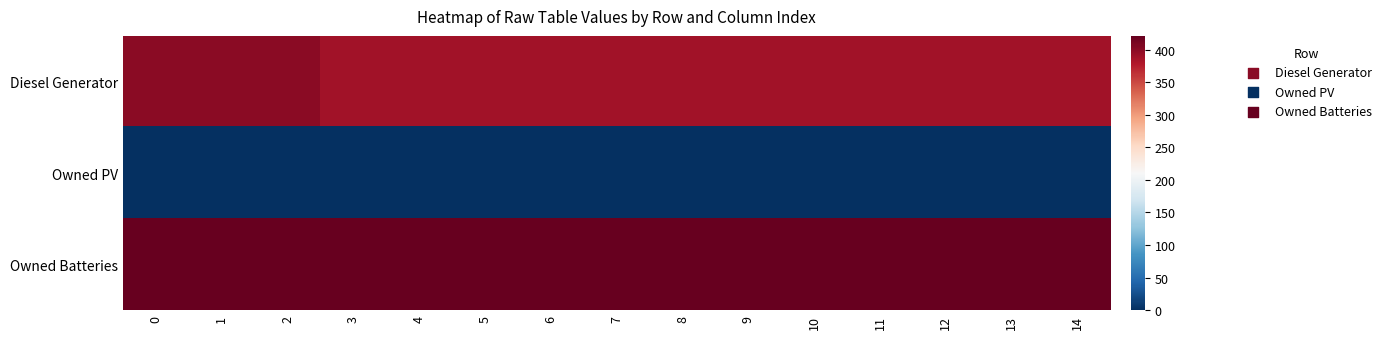

What is the spread (max minus min) of values at 8?

421